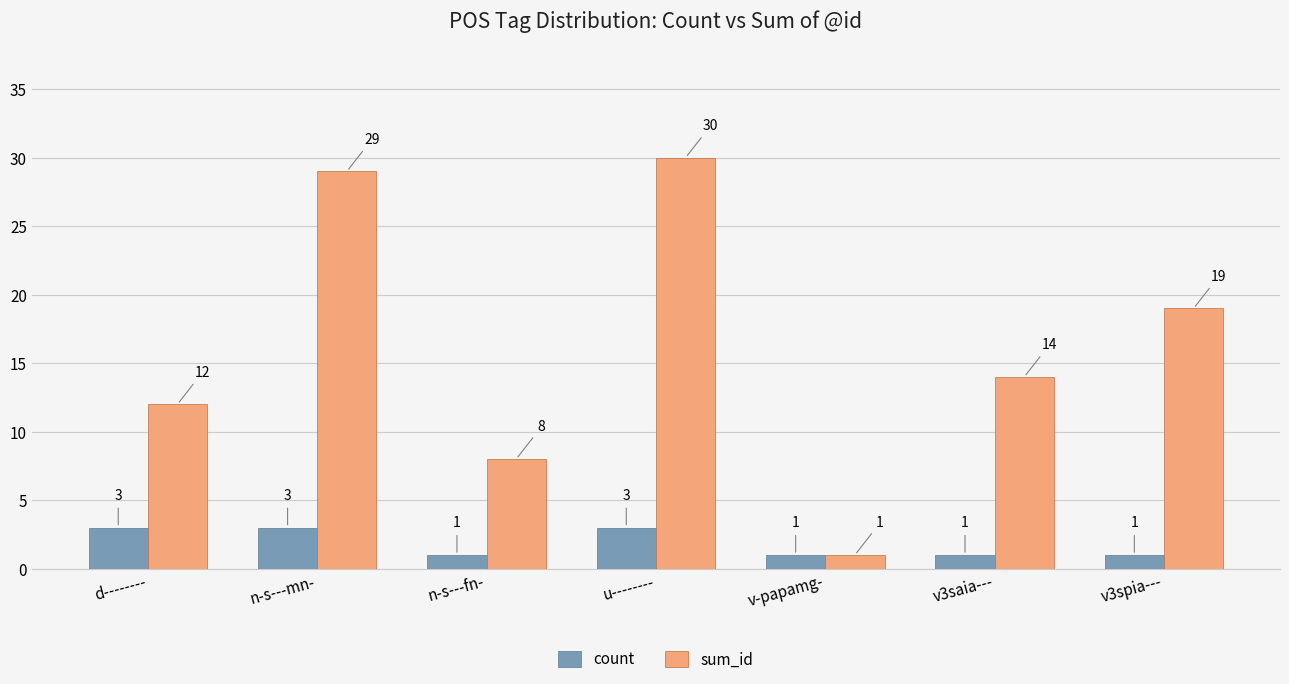

Which series has the largest total across all categories?

sum_id